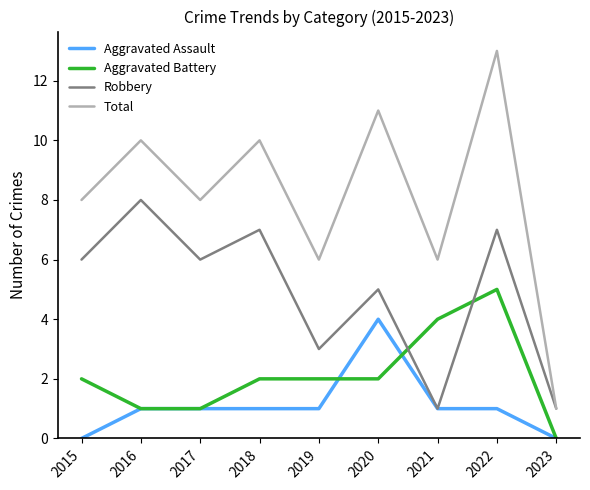

Does the chart have visible grid lines?

No